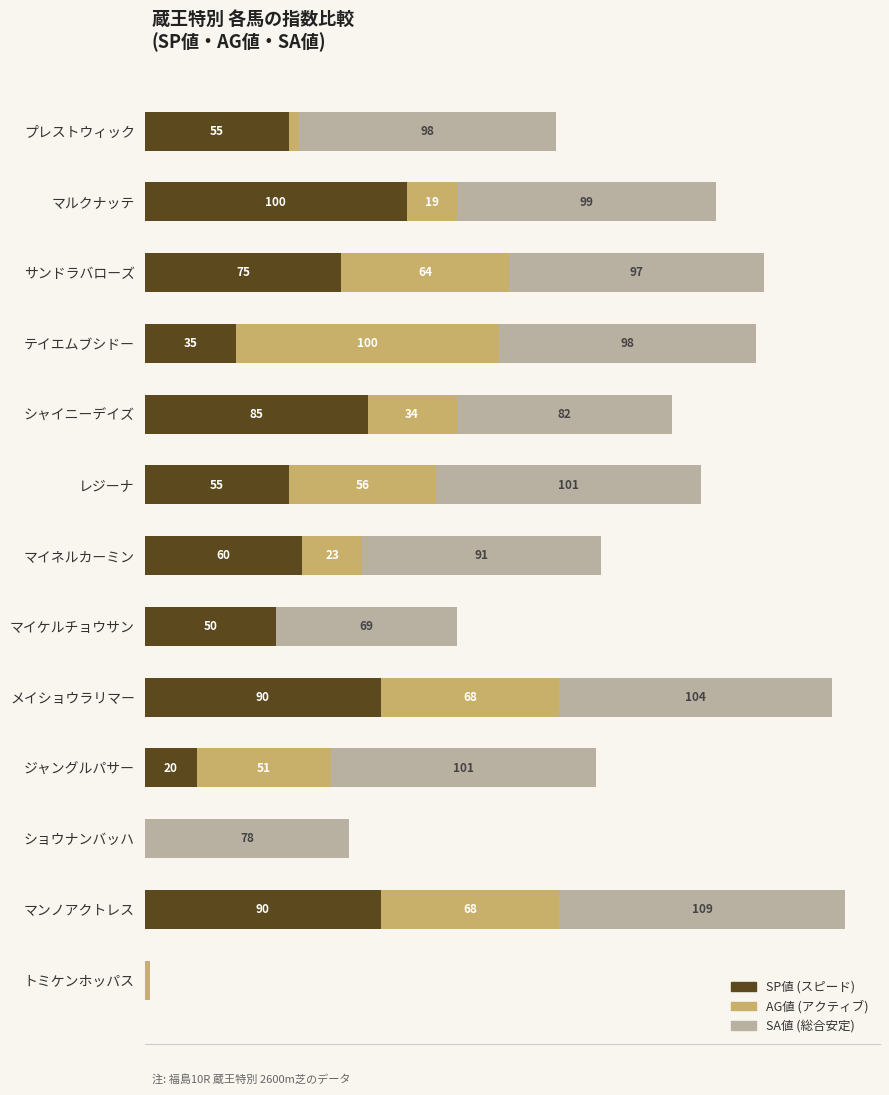

At which category is the sum across all series the highest?

マンノアクトレス